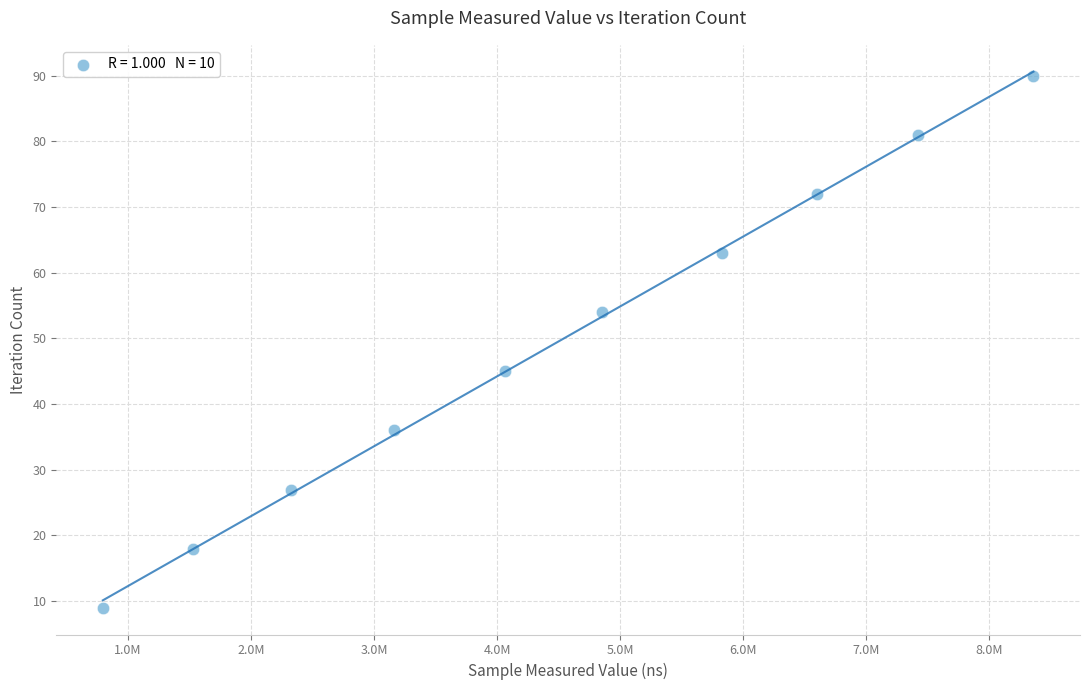

What Y value in the scatter plot is closest to 49?

45